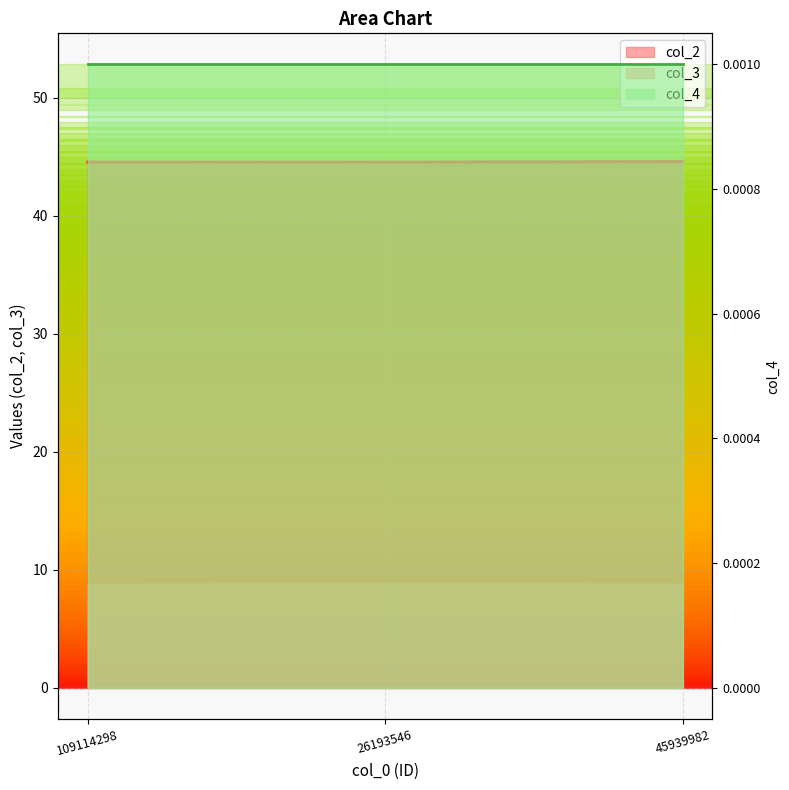

Between 26193546 and 45939982, which series saw the biggest shift?

col_2